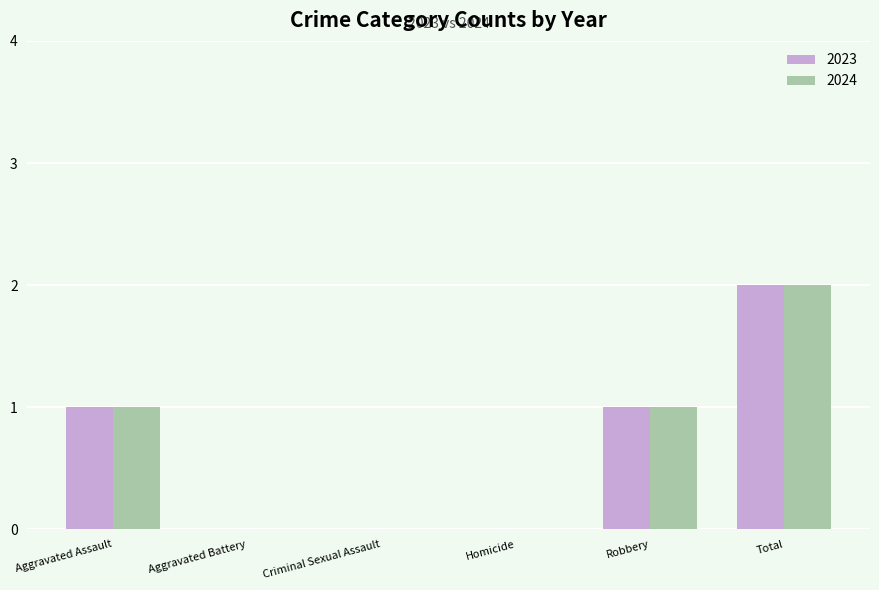

What is the total value across all series at Total?

4